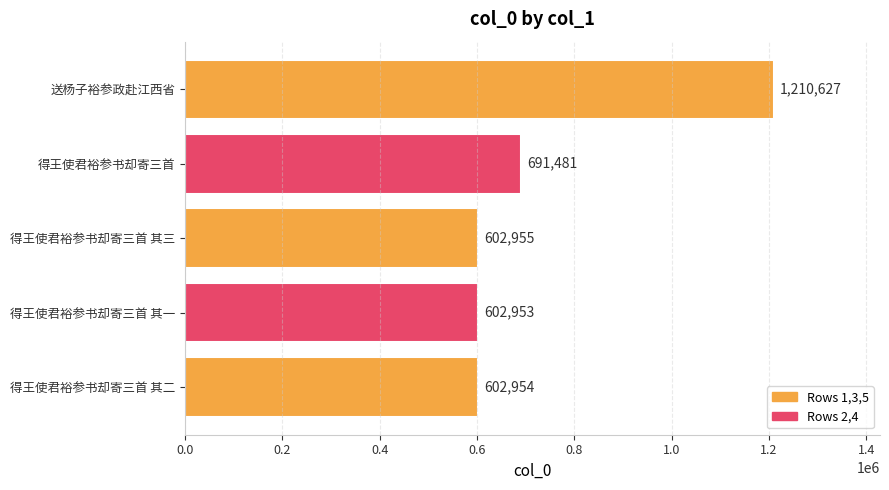

What is the change in value from 得王使君裕参书却寄三首 其一 to 得王使君裕参书却寄三首 其三?

+2